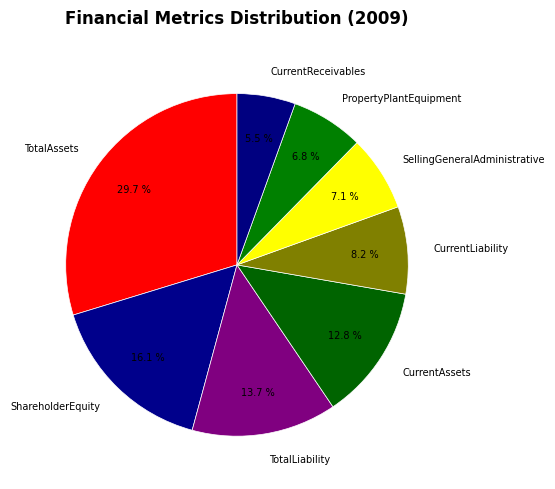

Combined, do SellingGeneralAdministrative and TotalLiability account for over 50%?

No